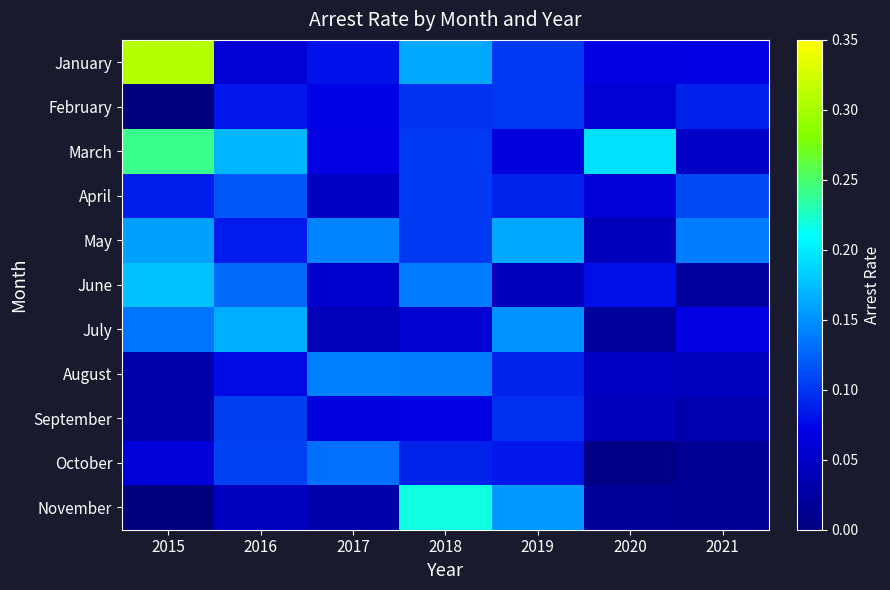

Rank the series at 2021 from lowest to highest value.

October, November, June, September, August, March, July, January, February, April, May